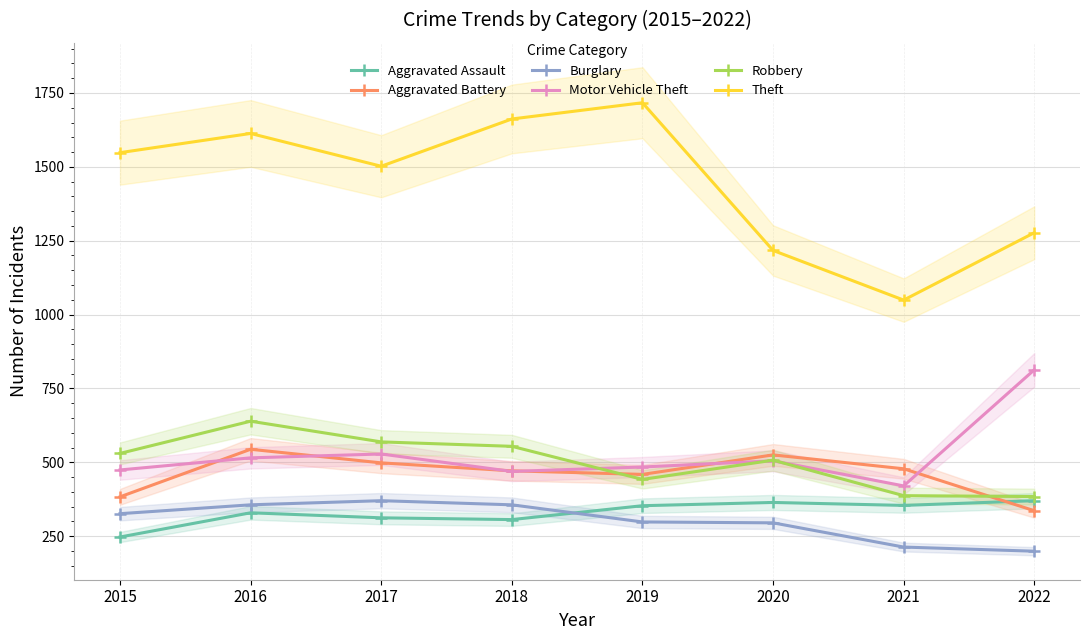

True or false: Burglary and Aggravated Battery cross at least once.

False